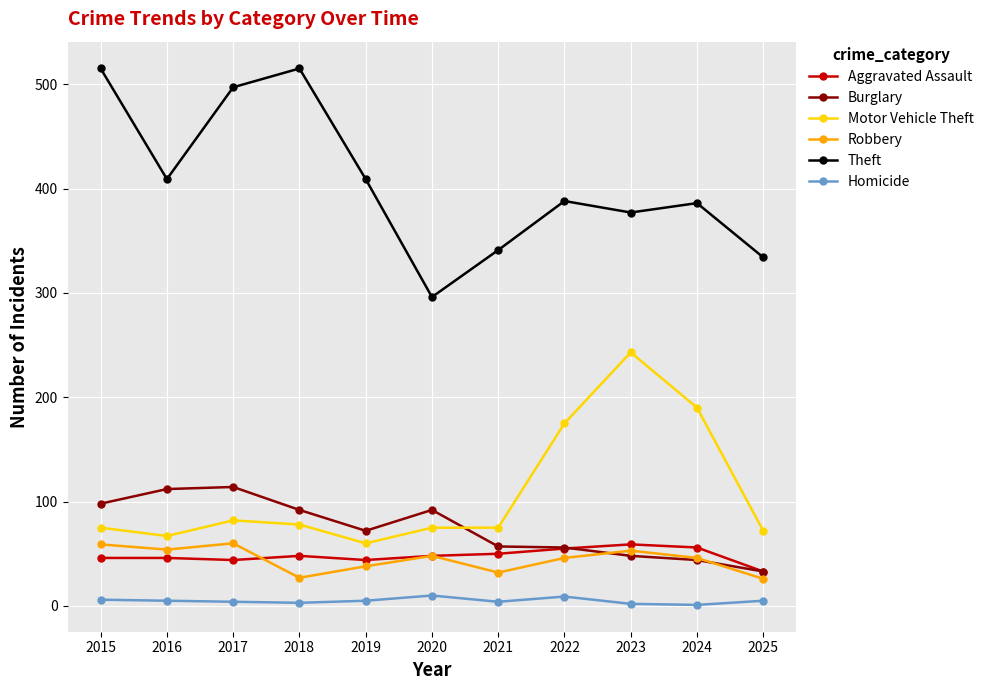

How many values in the Aggravated Assault series are below 48?

5